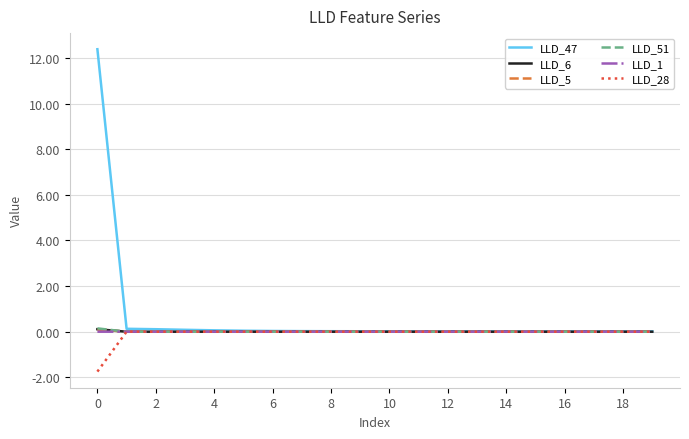

Which series has the largest total across all categories?

LLD_47